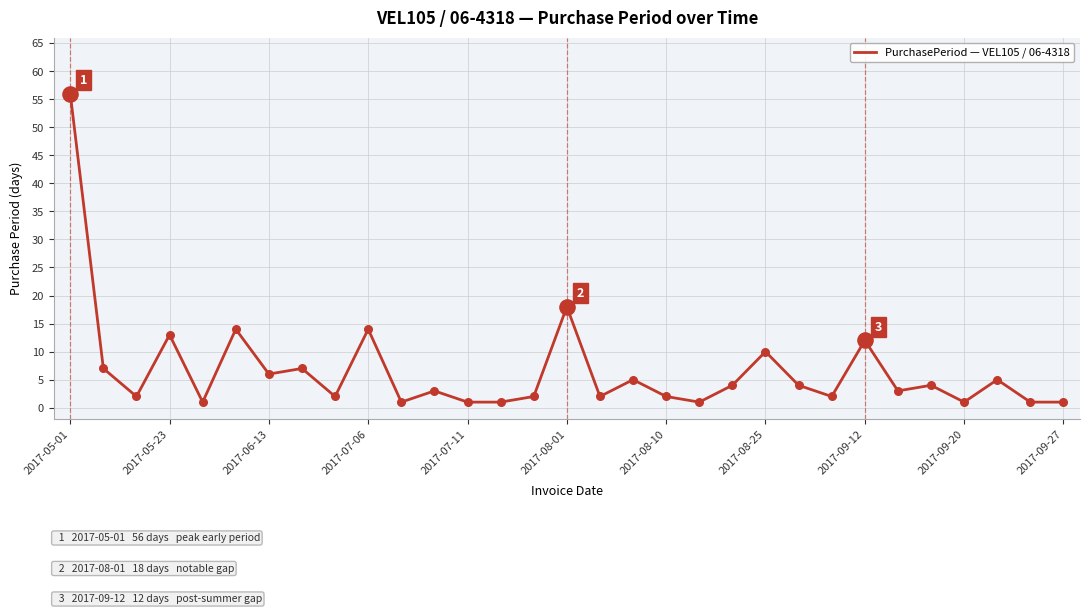

What is the greatest value displayed?

56